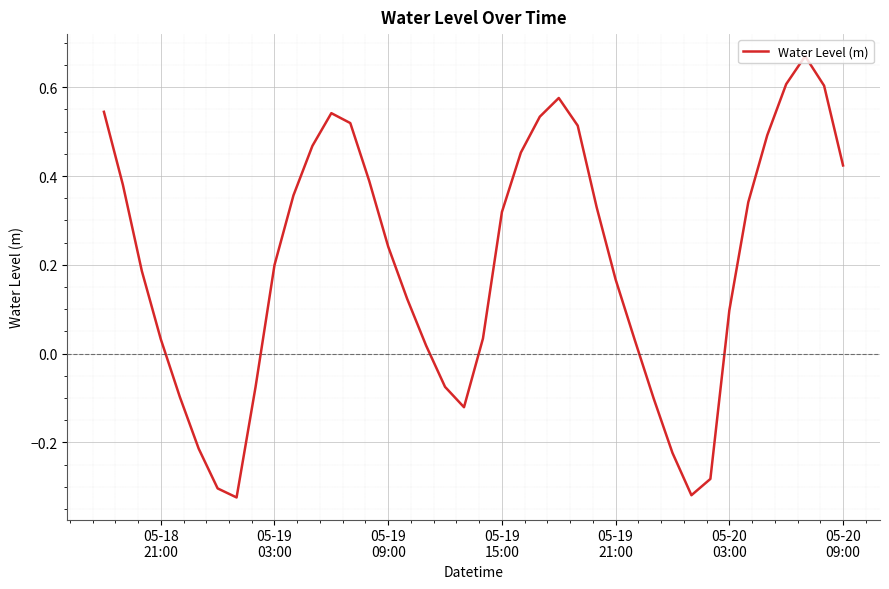

What is the difference between the maximum and minimum values?

1.0